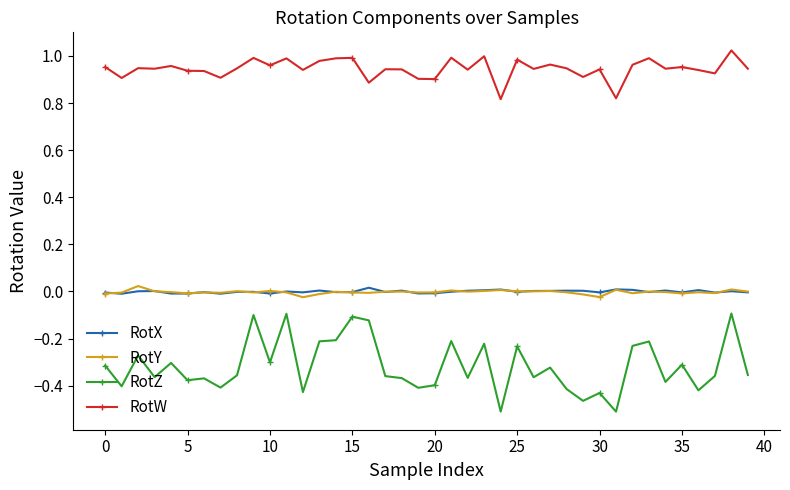

True or false: RotW and RotZ cross at least once.

False